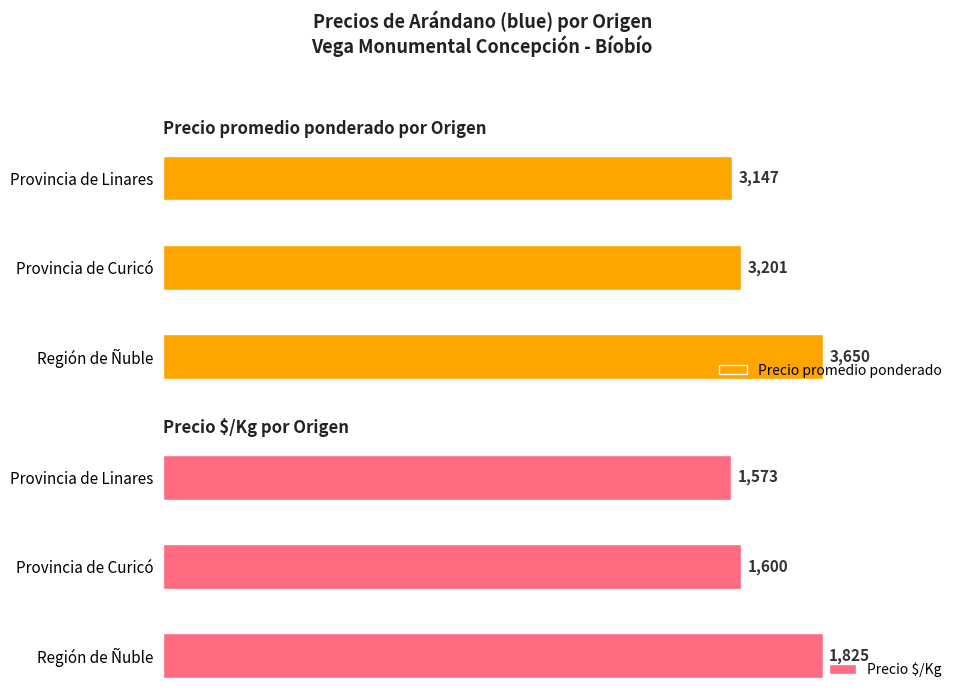

At which label does Precio promedio ponderado reach its minimum?

Provincia de Linares